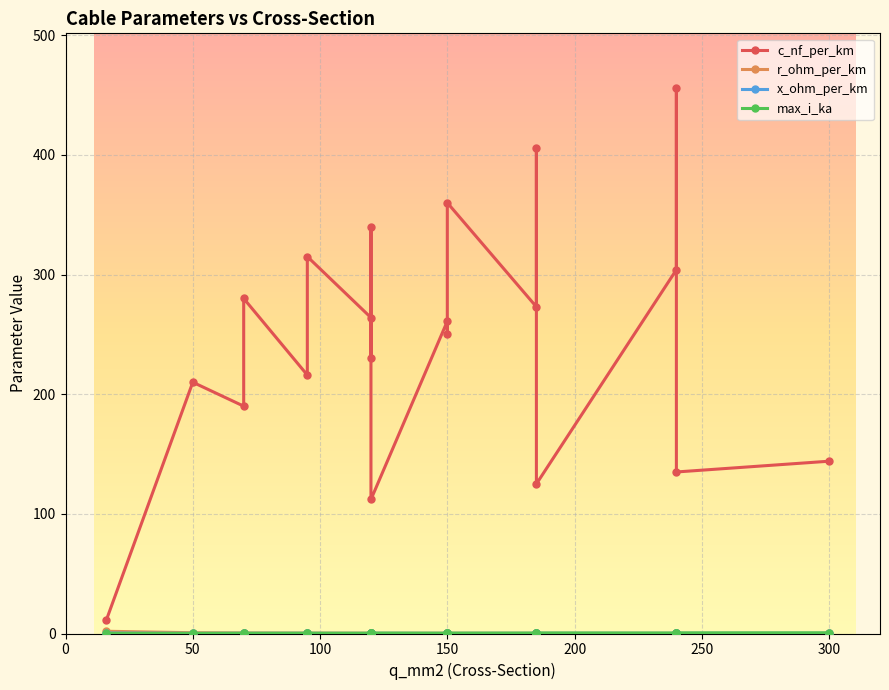

How many data points does each series have?

20